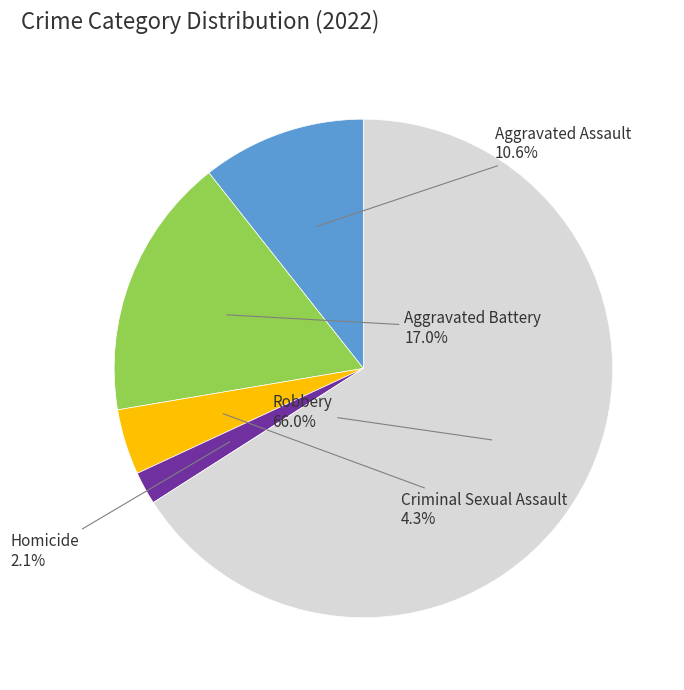

How many slices are in this pie chart?

5